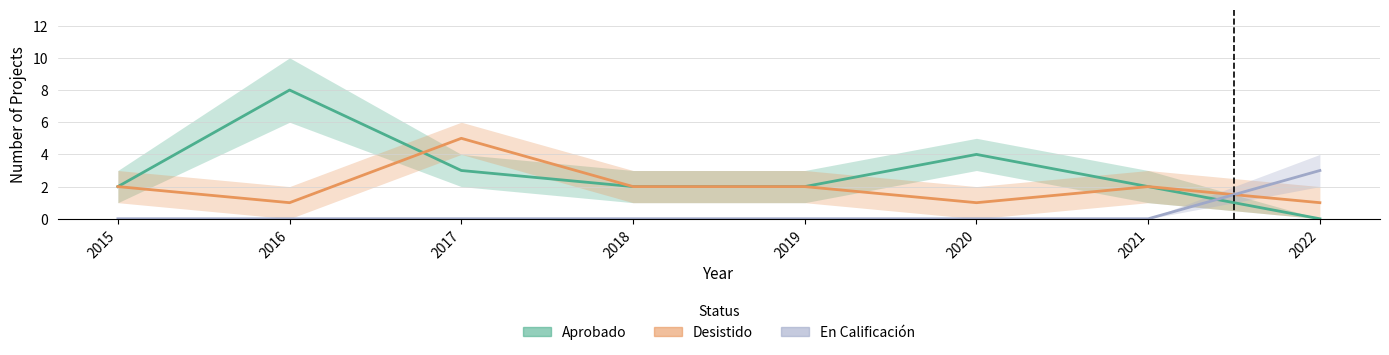

Where is the first local maximum for Desistido?

2017